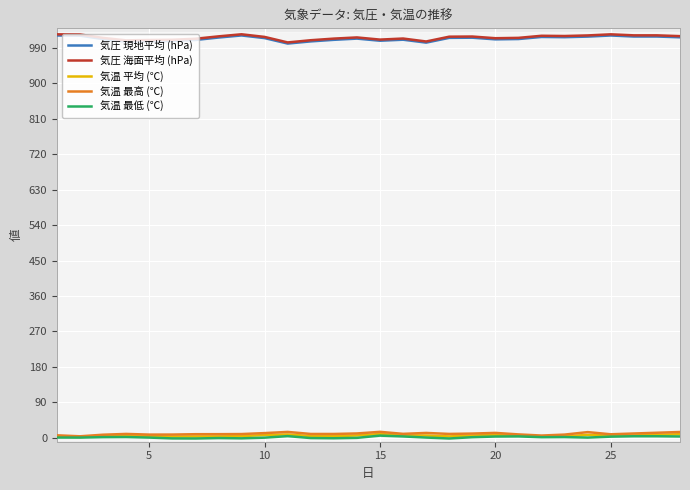

How many lines are shown in the chart?

5